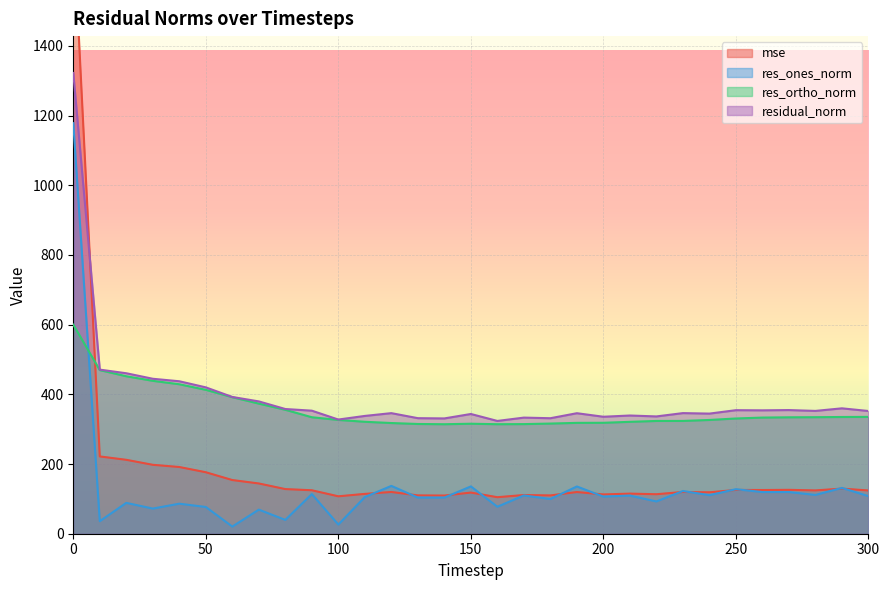

How many interior local valleys does the residual_norm series have?

9